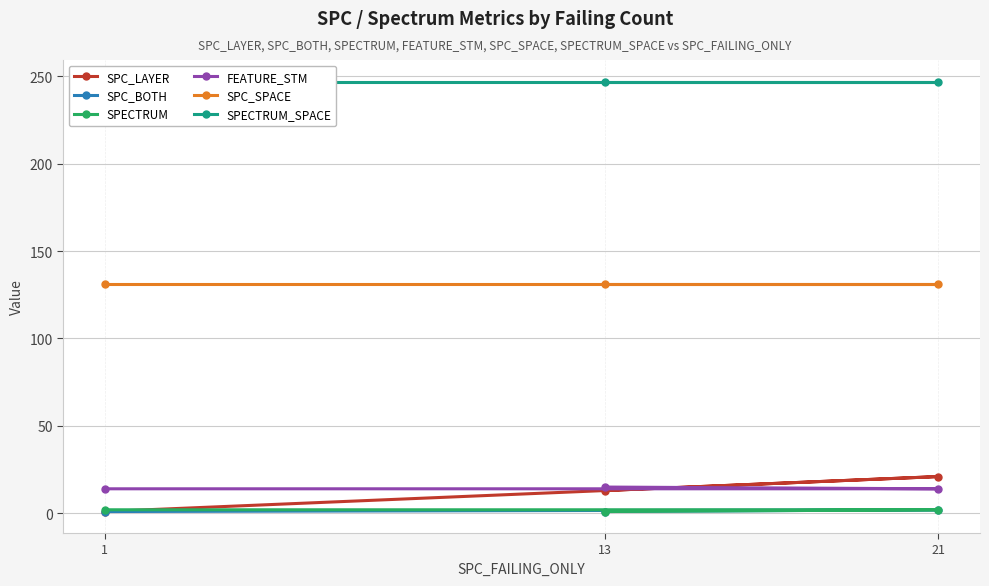

What is the value of the SPC_LAYER point at the 1st from the left?

1